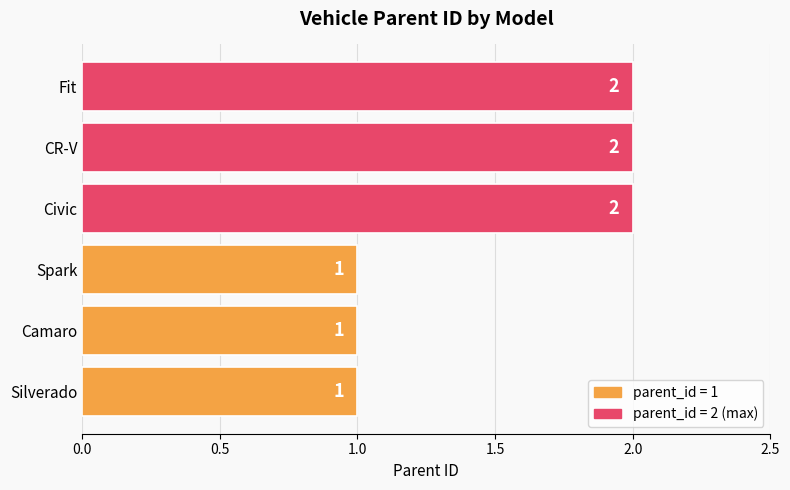

The chart shows a value of 0 at Spark. True or false?

False